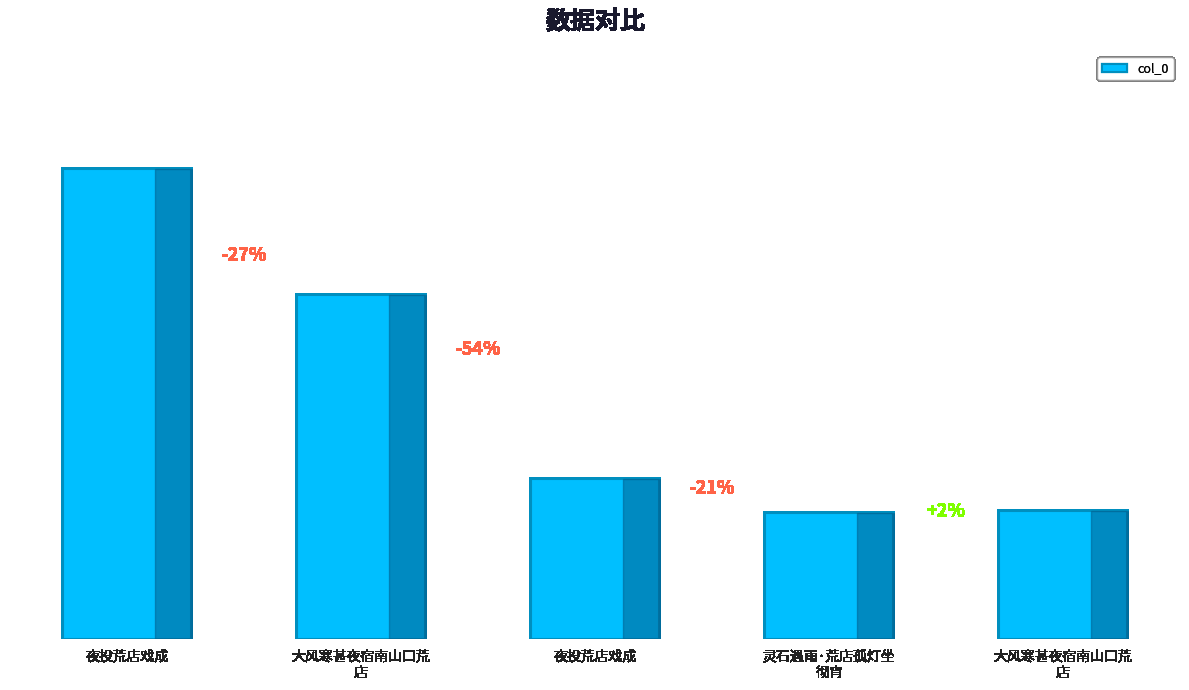

Which label corresponds to the smallest value in the chart?

灵石遇雨·荒店孤灯坐
彻宵